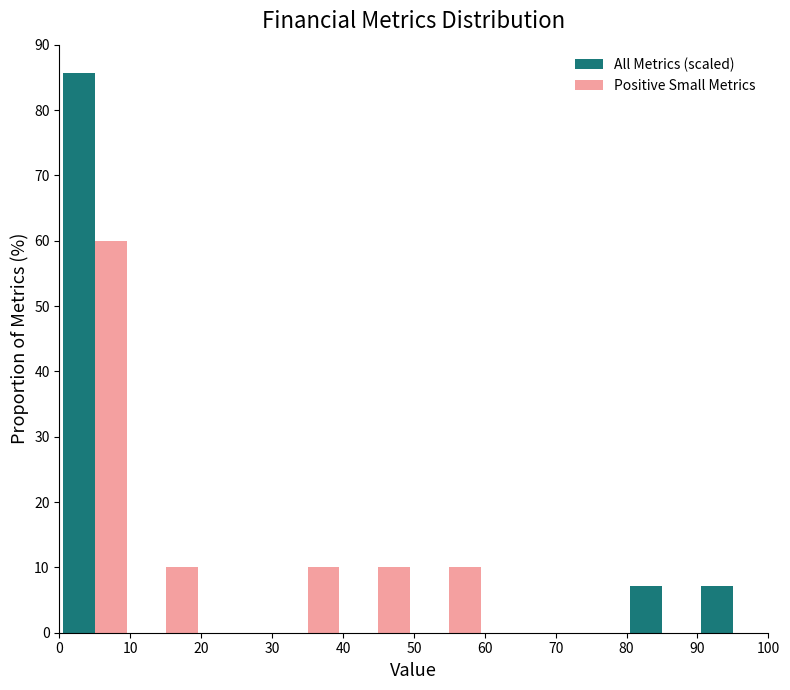

What is the height of the Positive Small Metrics bar covering 50 to 60 on the x-axis? The values are not printed on the chart, so give them approximately, as read against the axis.

10